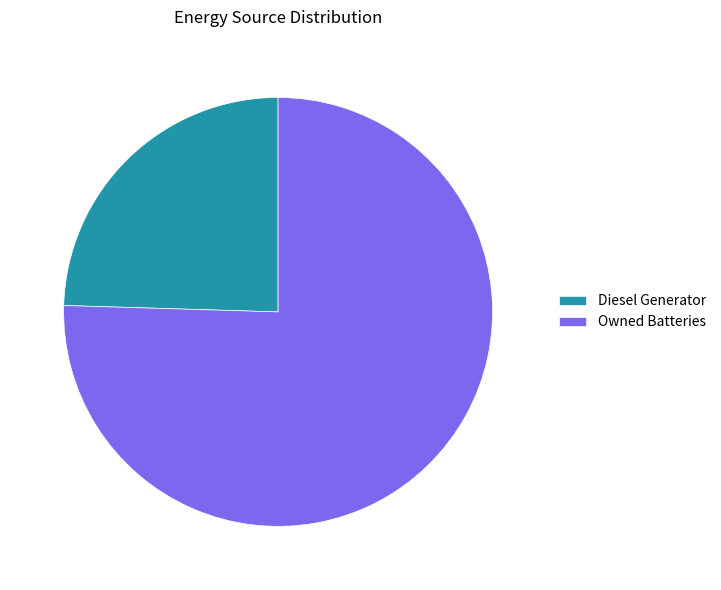

How many slices are in this pie chart?

2